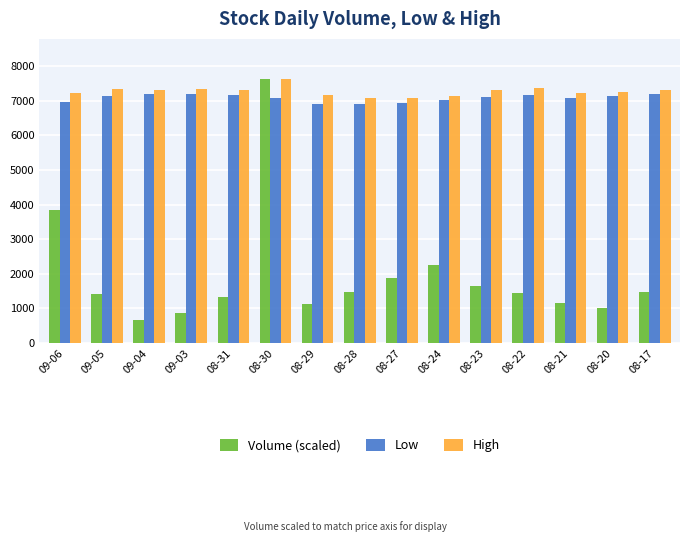

What is the label of the 11th bar from the right?

08-31